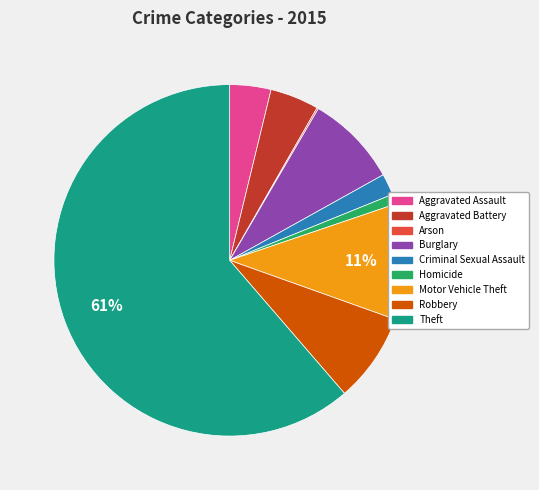

To the nearest percent, what is the combined percentage of Motor Vehicle Theft and Homicide?

12%